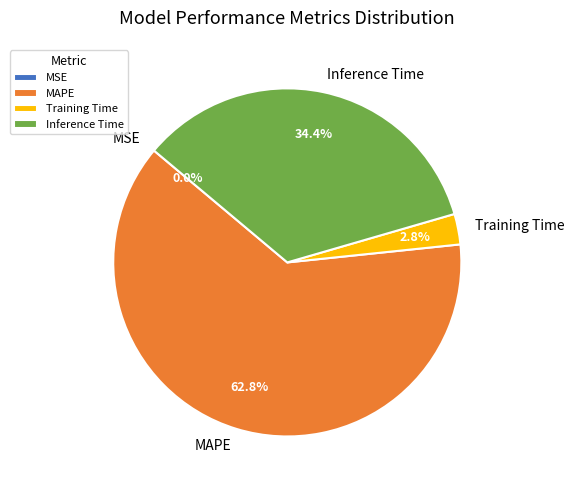

Between Training Time and Inference Time, which is larger?

Inference Time